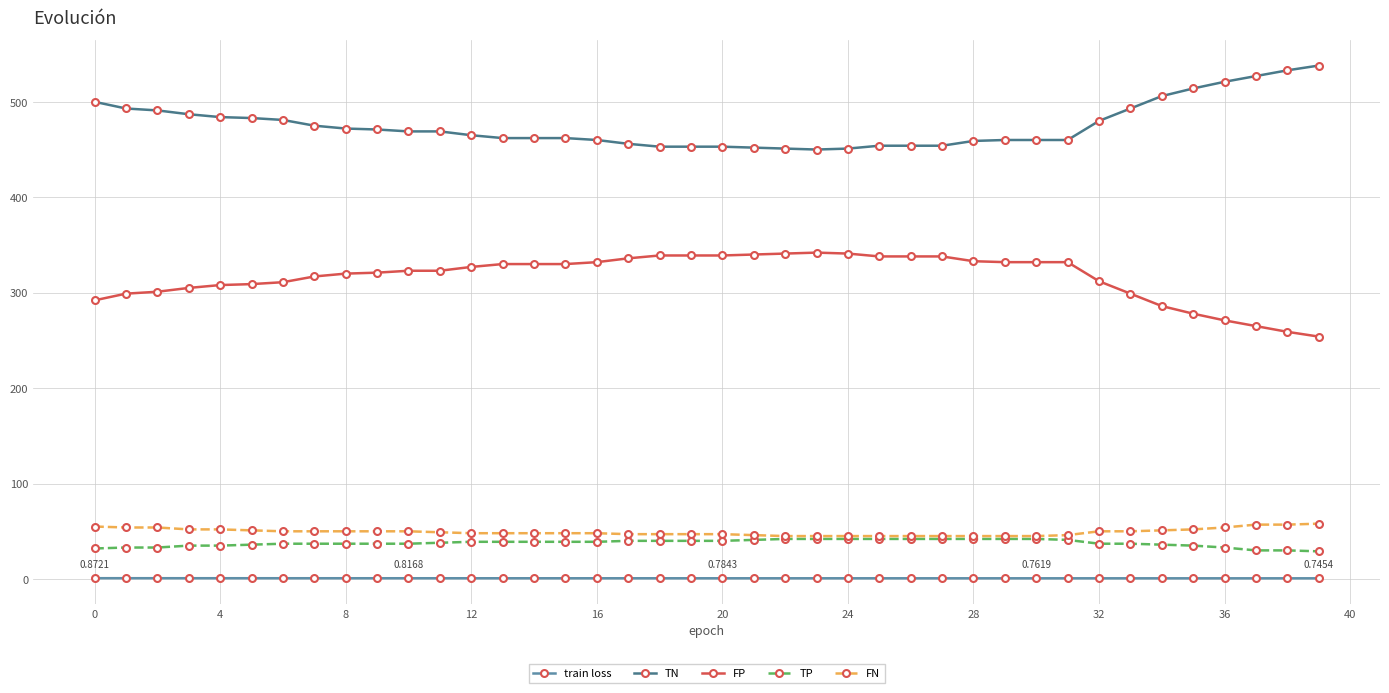

Which series has the largest total across all categories?

TN